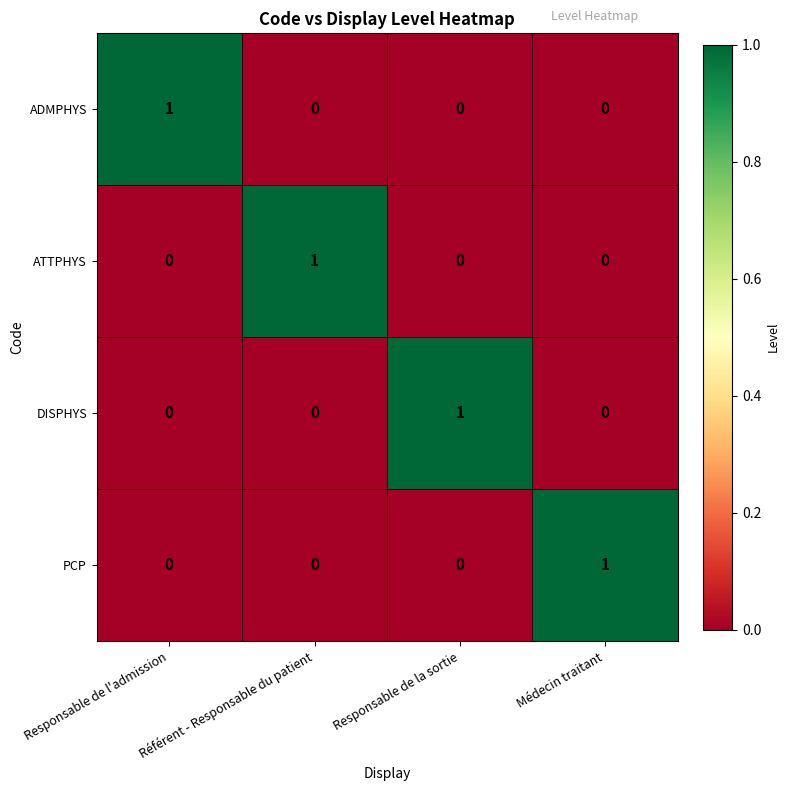

Count the DISPHYS values in the range 0 to 1.

4